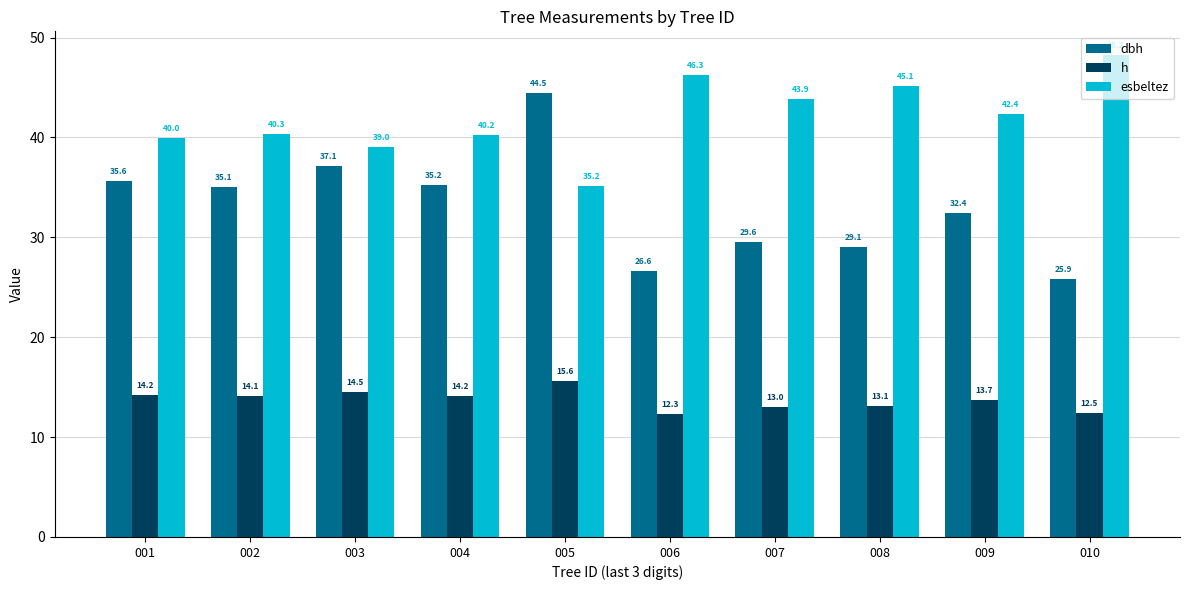

What is the difference between the highest and lowest values at 001?

25.7